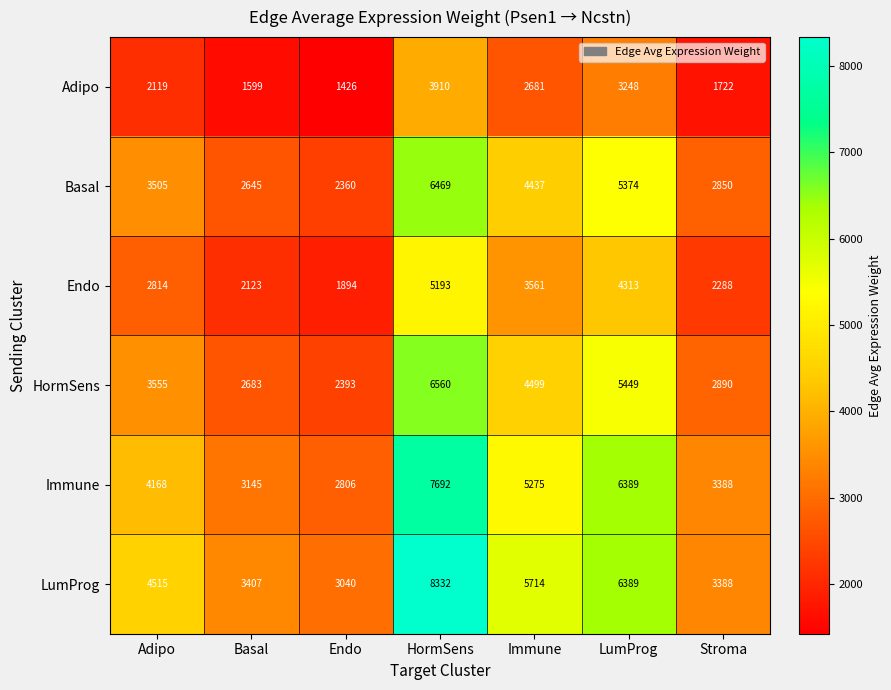

The Immune series shows 6389 at LumProg. True or false?

True